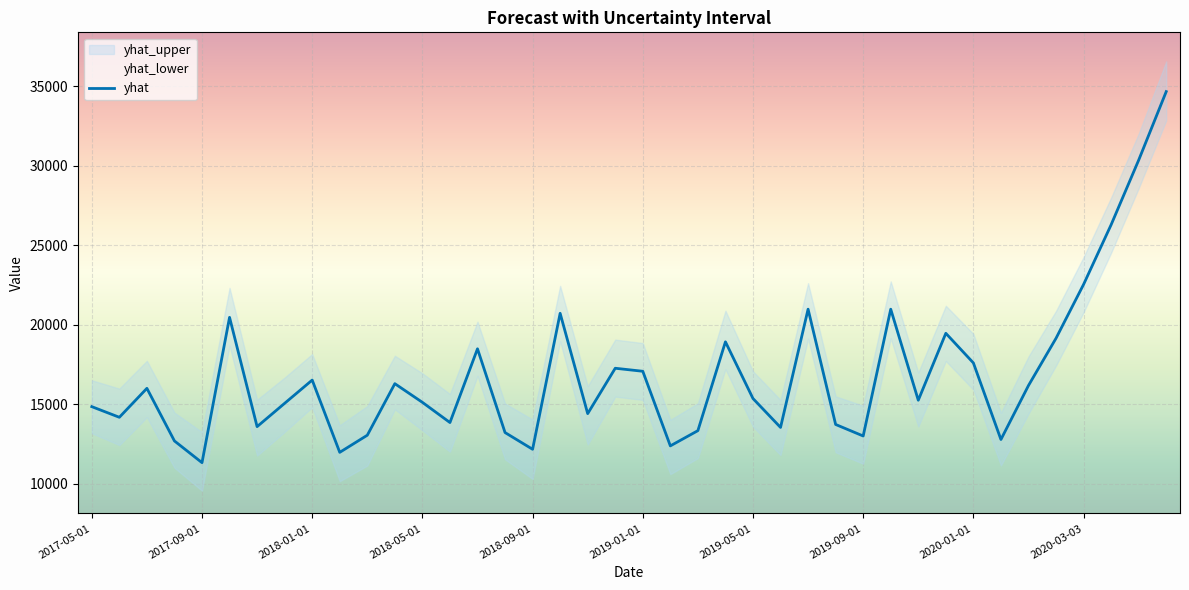

The chart shows a value of 23065.9 at 18. True or false?

False